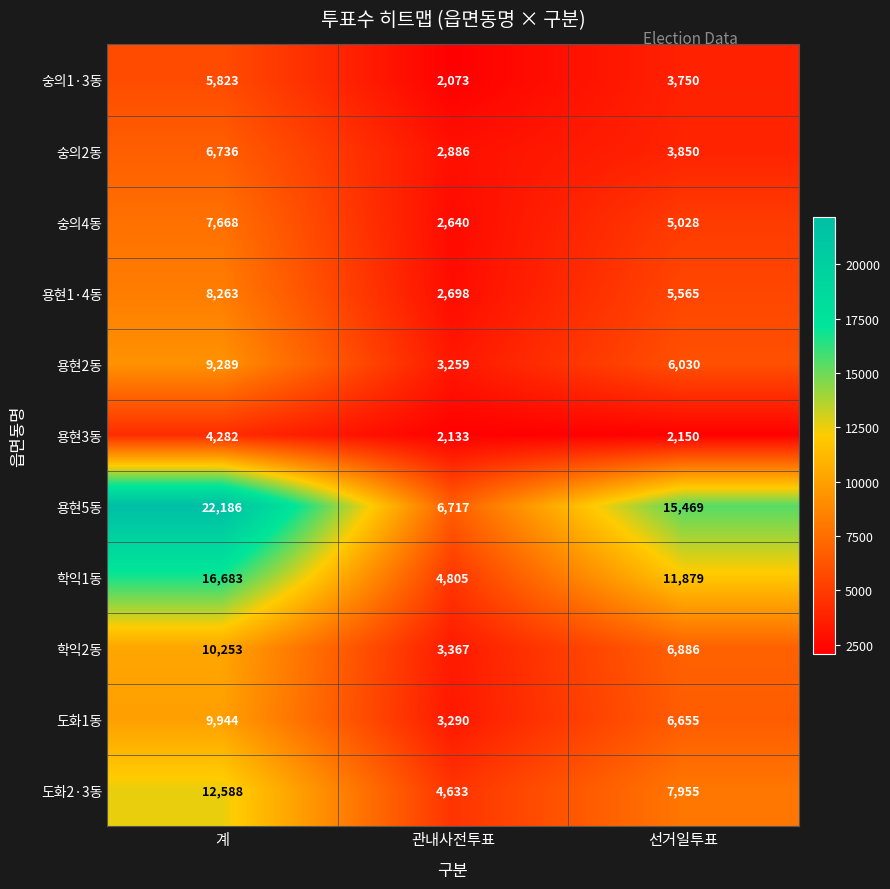

The 숭의2동 series shows 6736 at 계. True or false?

True